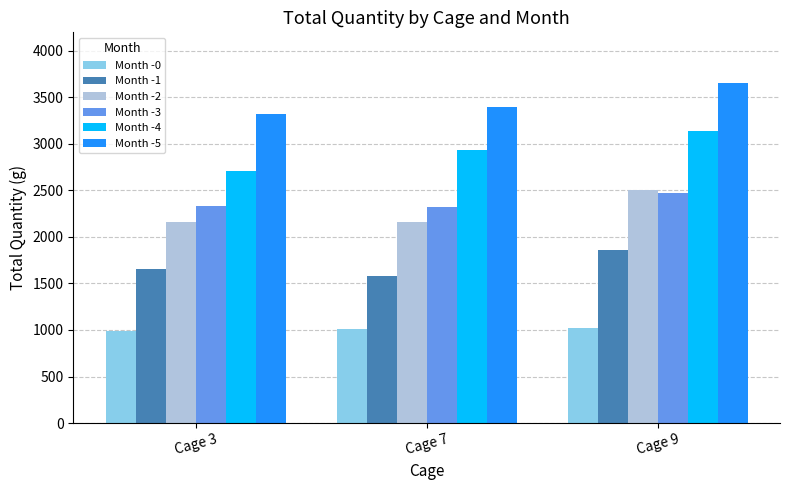

The Month -0 series shows 1006.6 at Cage 7. True or false?

True